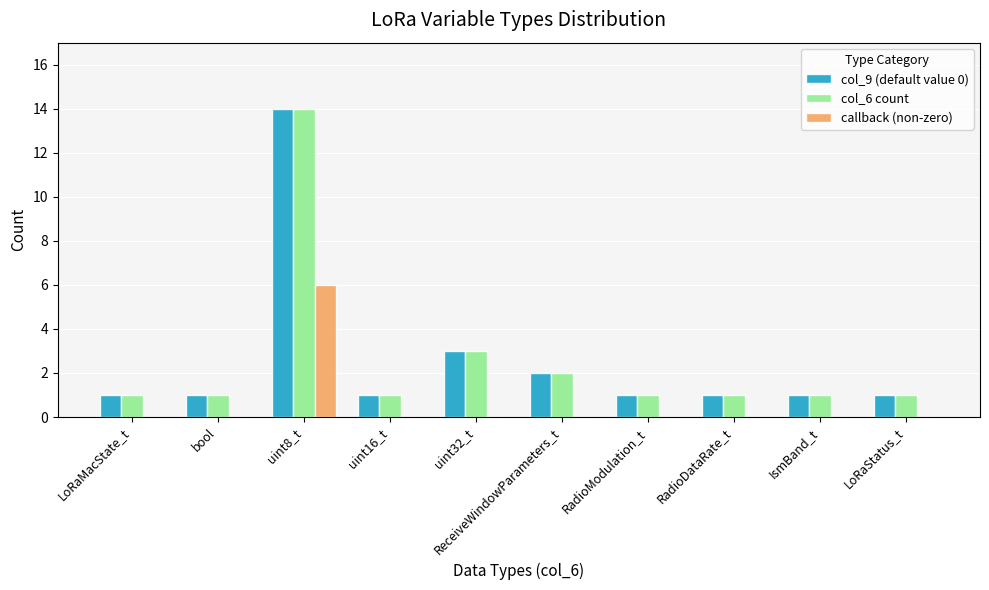

At which label does callback (non-zero) reach its peak?

uint8_t